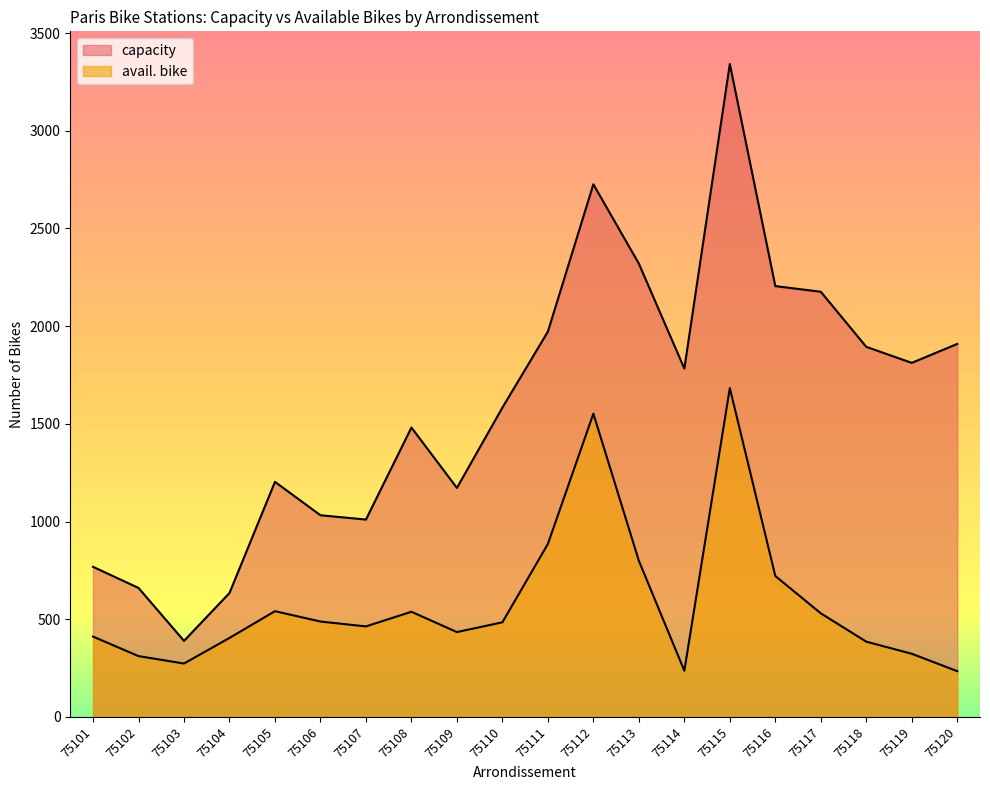

What is the greatest value displayed?

3342